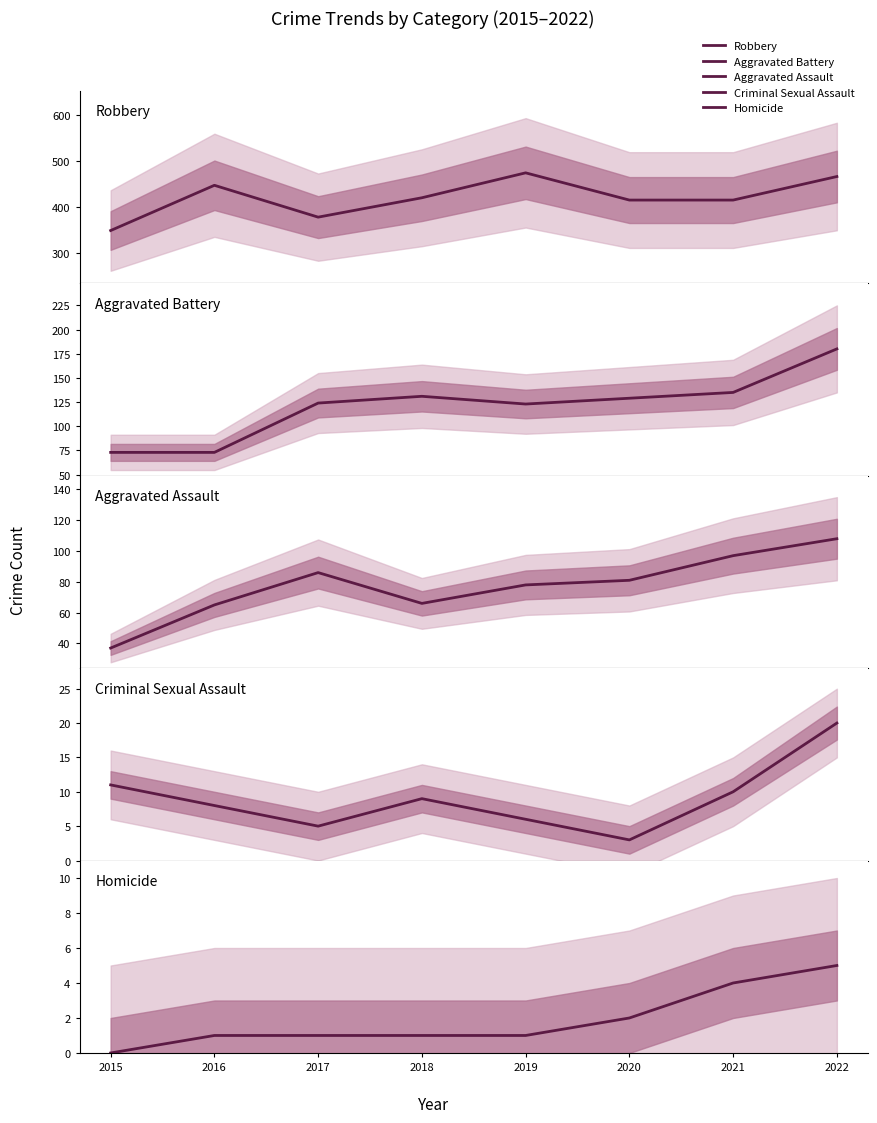

Which category has the lowest value in the Homicide series?

2015